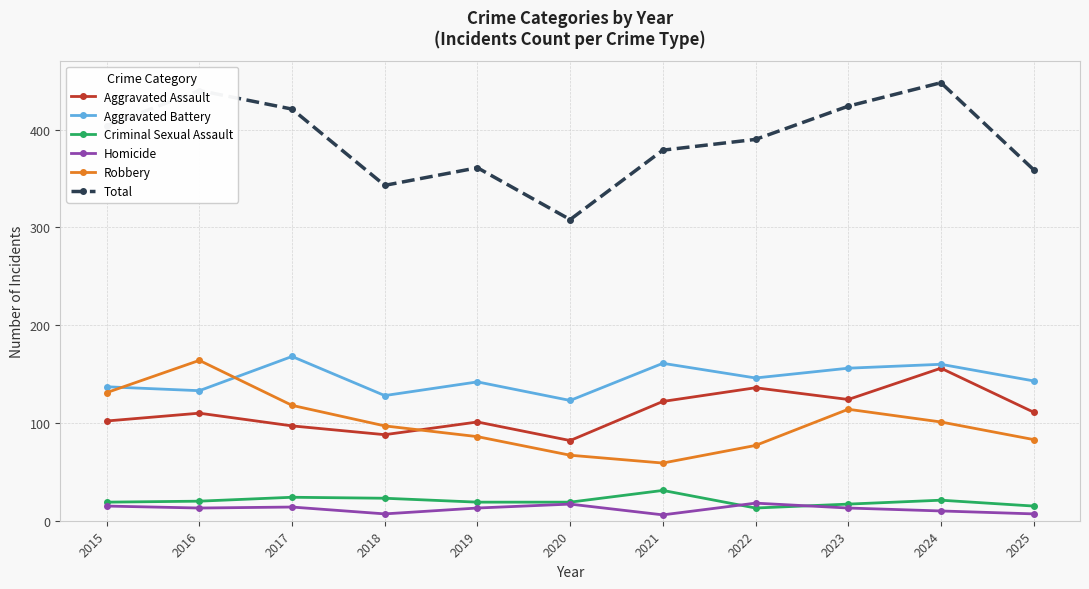

What is the total value across all series at 2019?

722